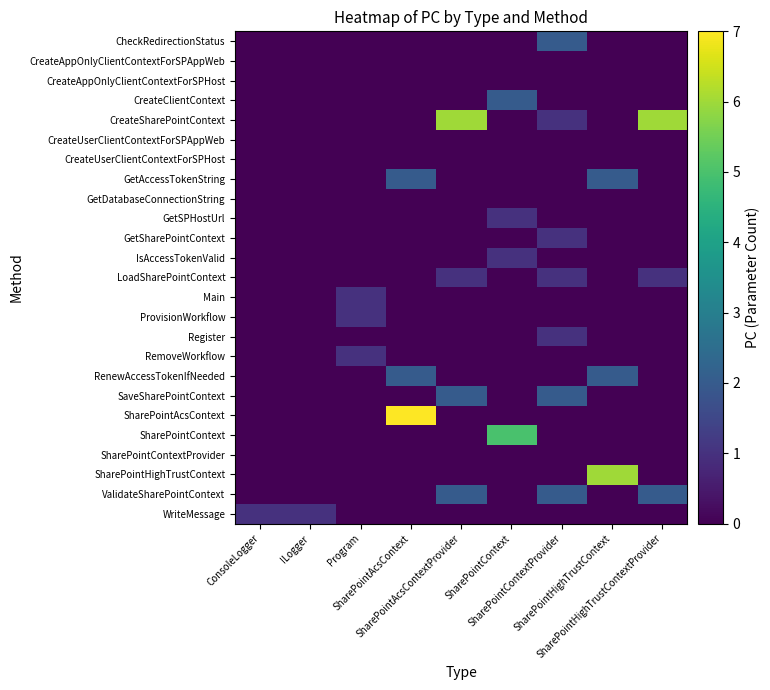

Reading right to left, extract all data points from this chart.

row_0: 0	0	2	0	0	0	0	0	0
row_1: 0	0	0	0	0	0	0	0	0
row_2: 0	0	0	0	0	0	0	0	0
row_3: 0	0	0	2	0	0	0	0	0
row_4: 6	0	1	0	6	0	0	0	0
row_5: 0	0	0	0	0	0	0	0	0
row_6: 0	0	0	0	0	0	0	0	0
row_7: 0	2	0	0	0	2	0	0	0
row_8: 0	0	0	0	0	0	0	0	0
row_9: 0	0	0	1	0	0	0	0	0
row_10: 0	0	1	0	0	0	0	0	0
row_11: 0	0	0	1	0	0	0	0	0
row_12: 1	0	1	0	1	0	0	0	0
row_13: 0	0	0	0	0	0	1	0	0
row_14: 0	0	0	0	0	0	1	0	0
row_15: 0	0	1	0	0	0	0	0	0
row_16: 0	0	0	0	0	0	1	0	0
row_17: 0	2	0	0	0	2	0	0	0
row_18: 0	0	2	0	2	0	0	0	0
row_19: 0	0	0	0	0	7	0	0	0
row_20: 0	0	0	5	0	0	0	0	0
row_21: 0	0	0	0	0	0	0	0	0
row_22: 0	6	0	0	0	0	0	0	0
row_23: 2	0	2	0	2	0	0	0	0
row_24: 0	0	0	0	0	0	0	1	1